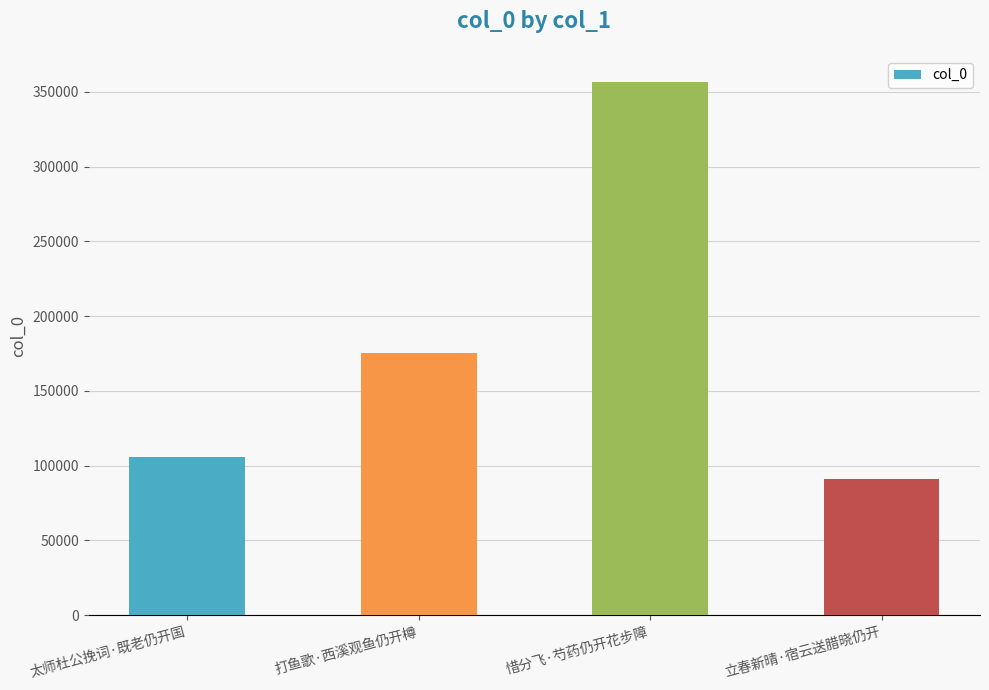

At which category does the chart reach its peak across all series?

惜分飞·芍药仍开花步障